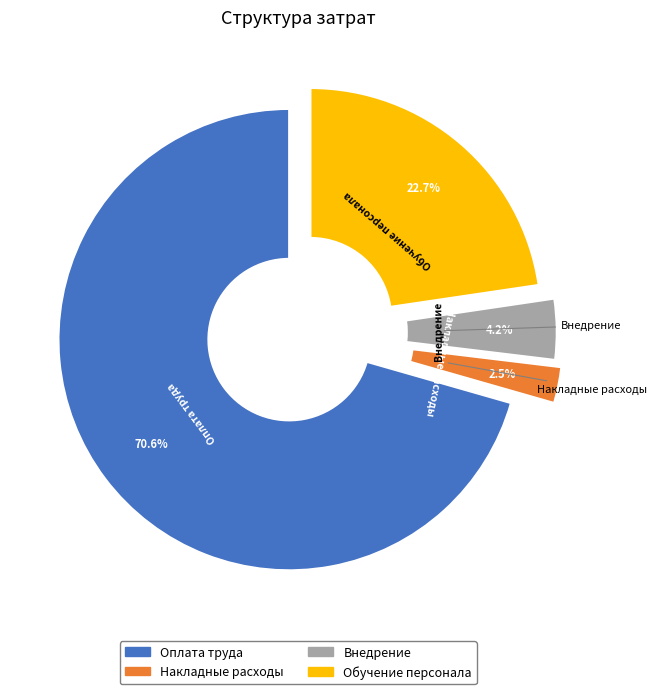

The Обучение персонала slice represents 17% of the pie. True or false?

False